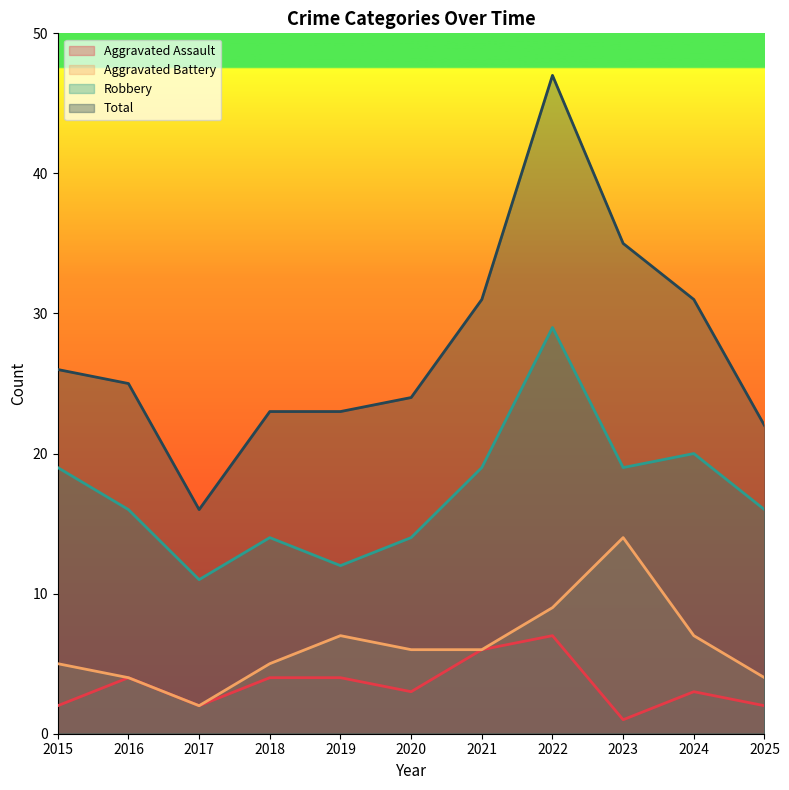

At 2019, list the series in order from largest to smallest.

Total, Robbery, Aggravated Battery, Aggravated Assault